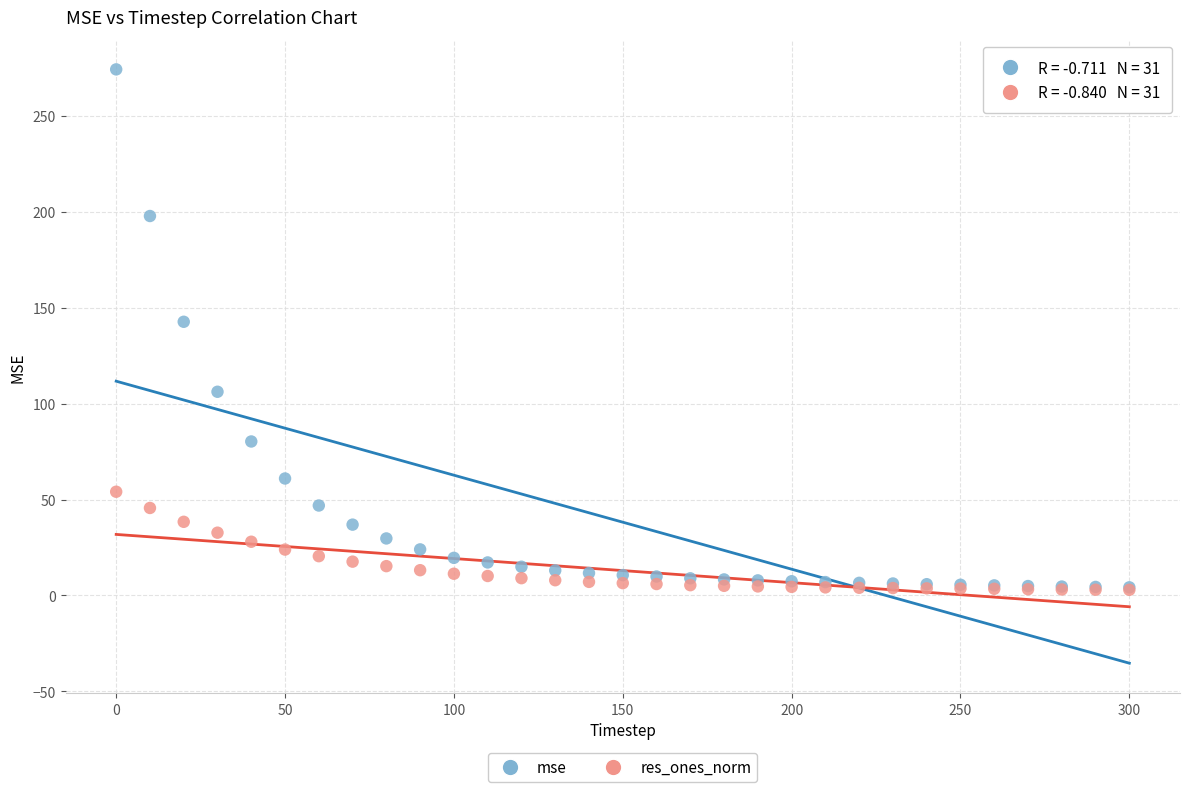

What are all the series names shown in the legend?

mse, res_ones_norm